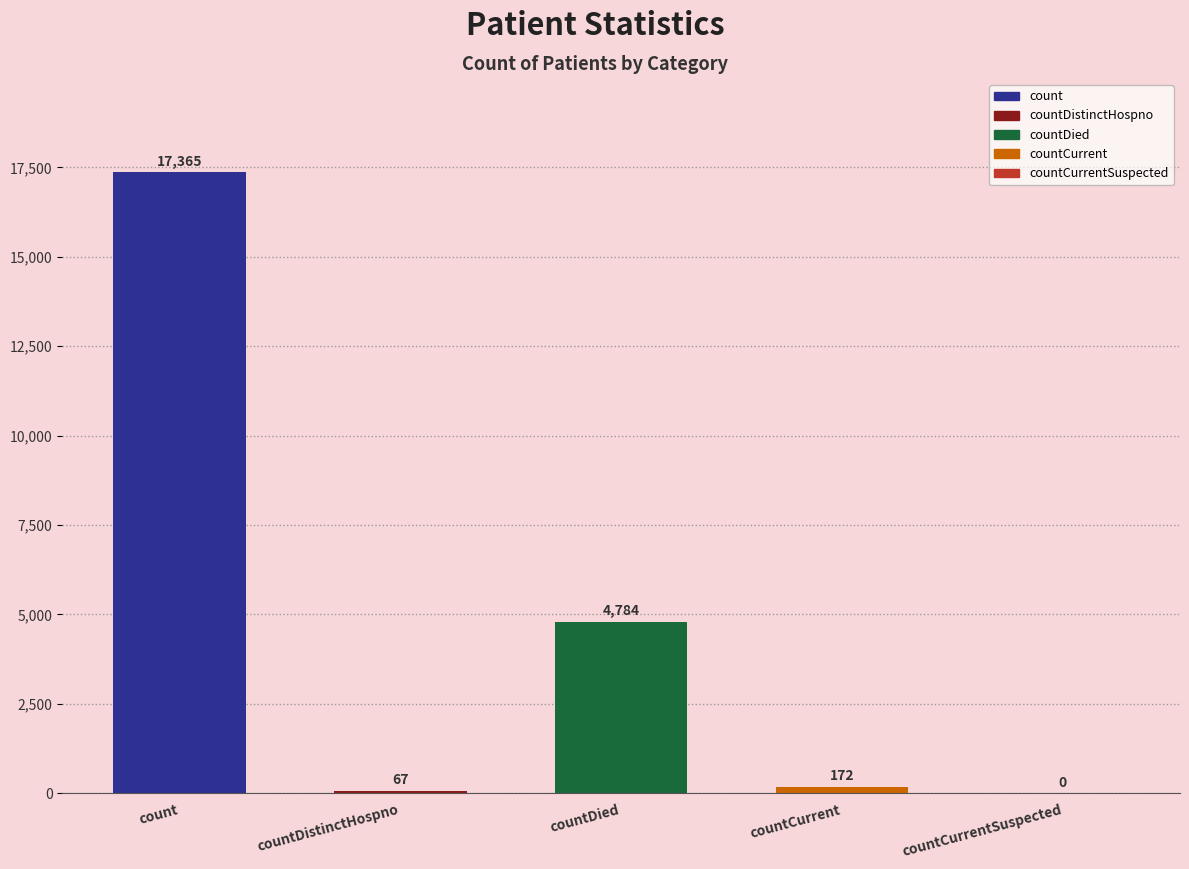

Approximately how many times larger is the value at countDied compared to countDistinctHospno?

71.4